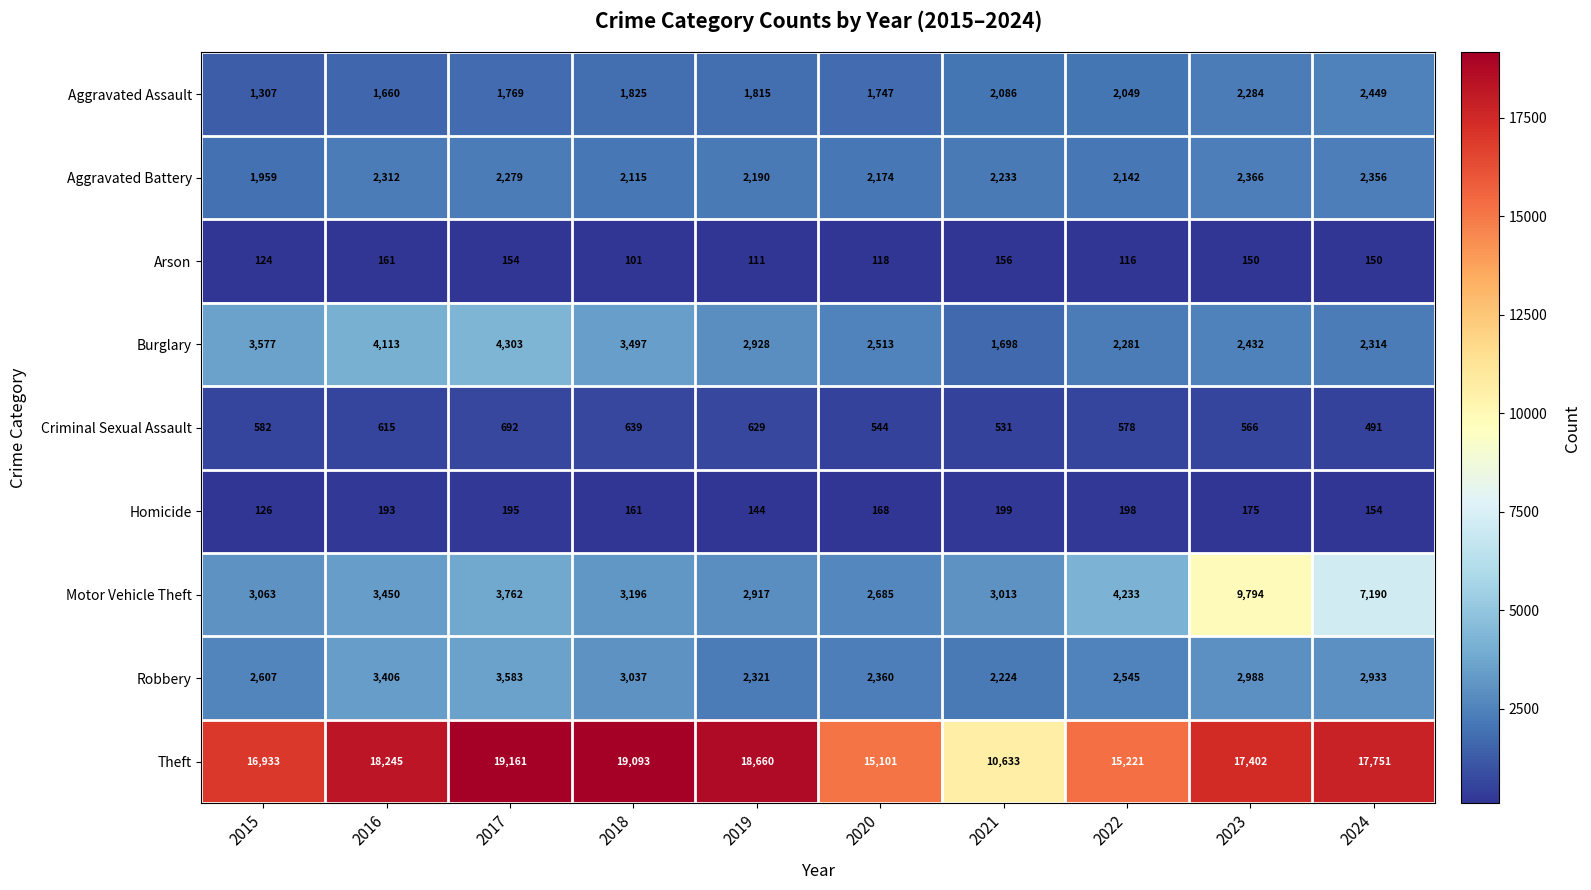

At which category is the sum across all series the highest?

2023